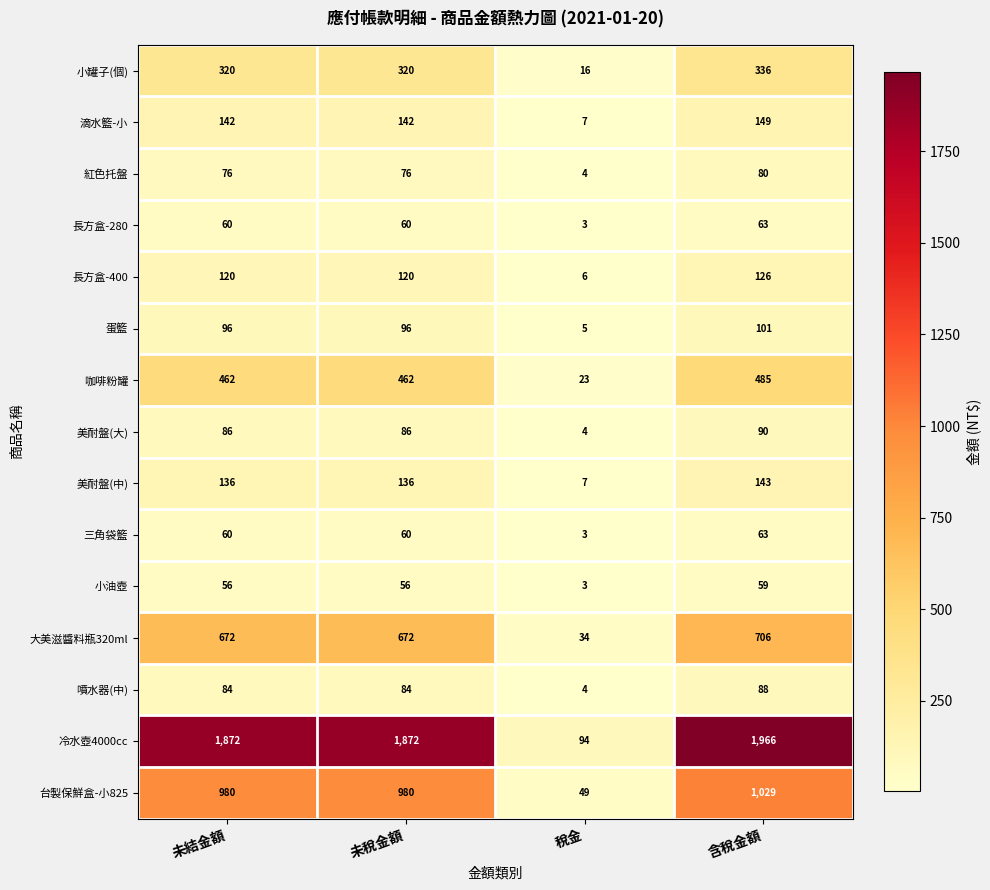

What is the total value across all series at 未結金額?

5222